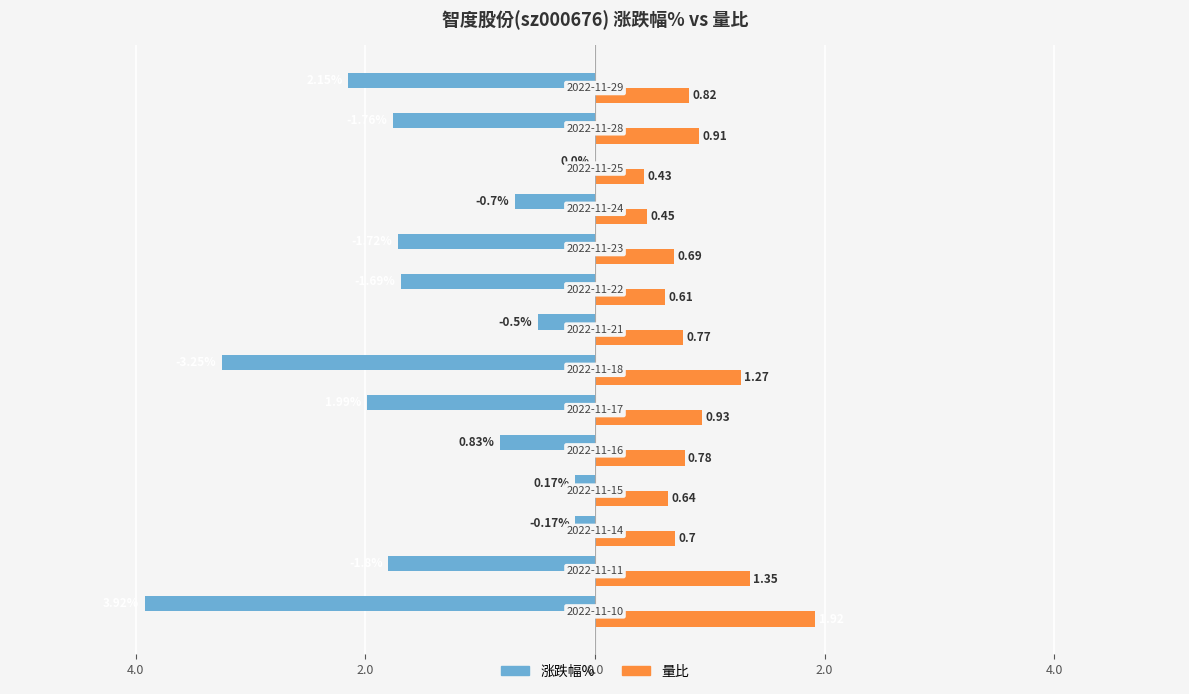

What are all the series names shown in the legend?

涨跌幅%, 量比